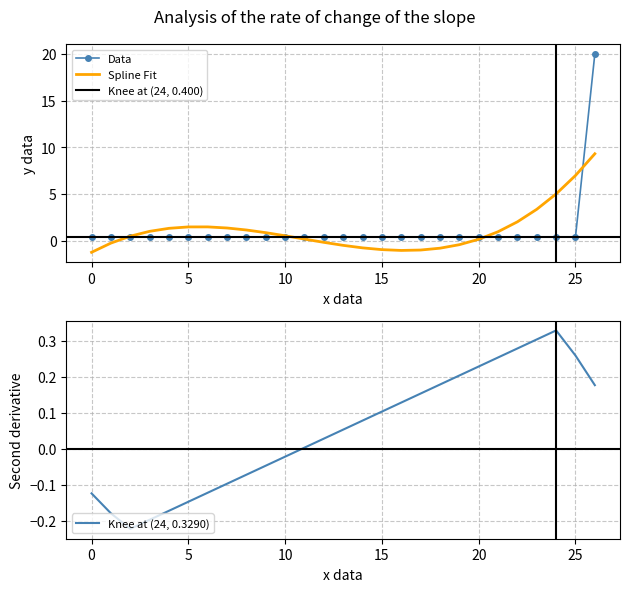

What is the sum of all values?

30.4